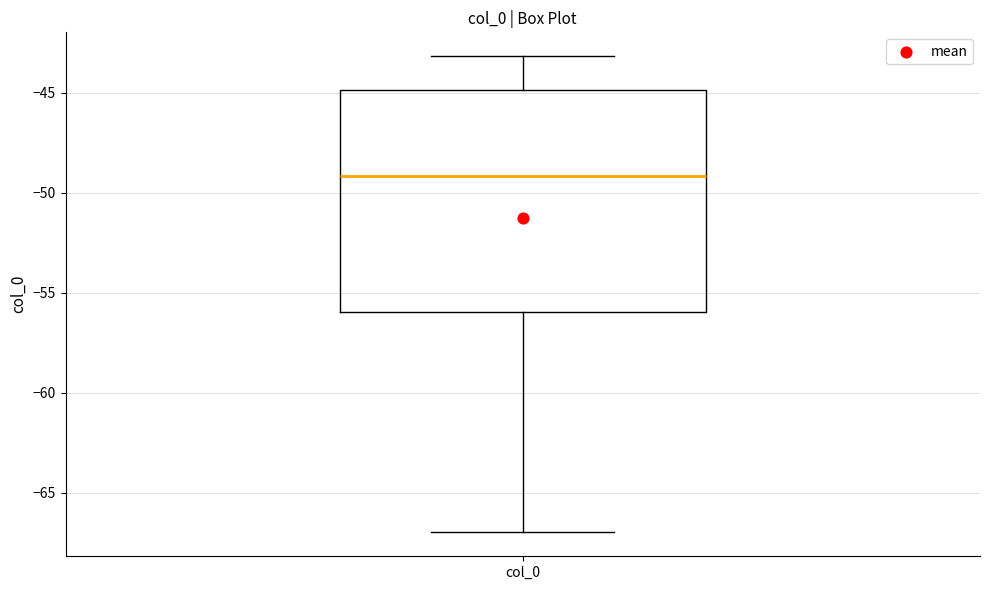

Read this box plot against the y-axis: the position of the median line, the range covered by the box, and the ends of both whiskers. The values are not printed on the chart, so give them approximately, as read against the axis.

median -49, box -56 to -45, whiskers -67 to -43